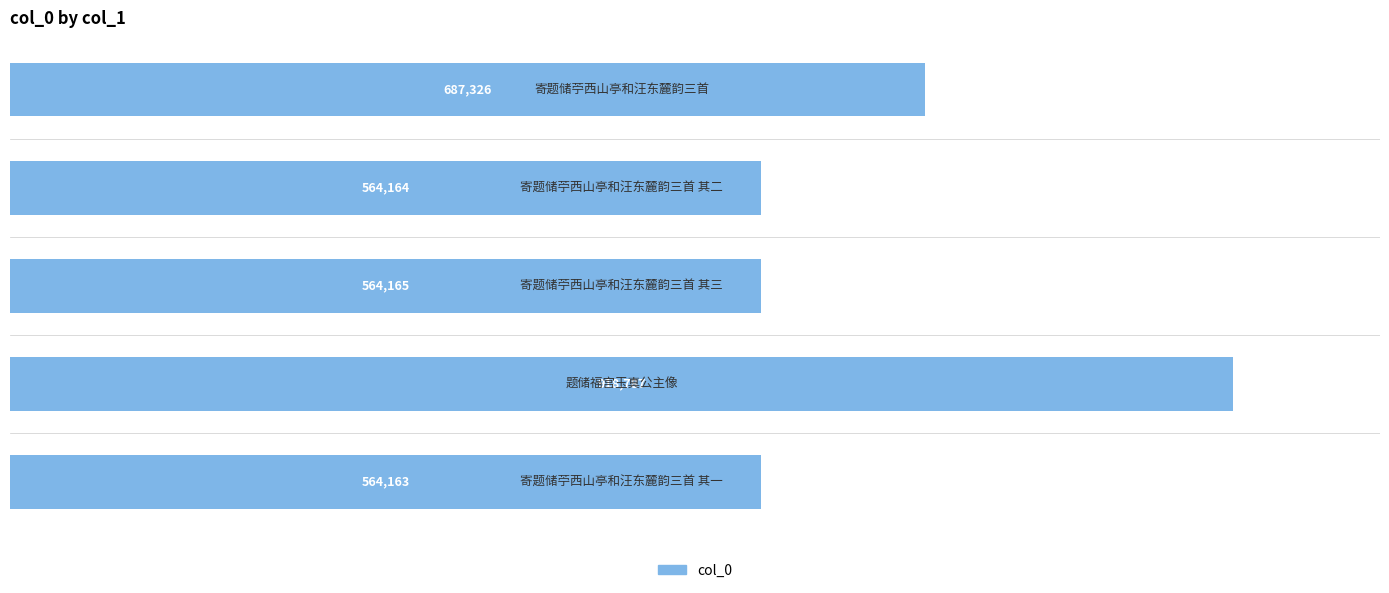

How many data points are above 564165?

2